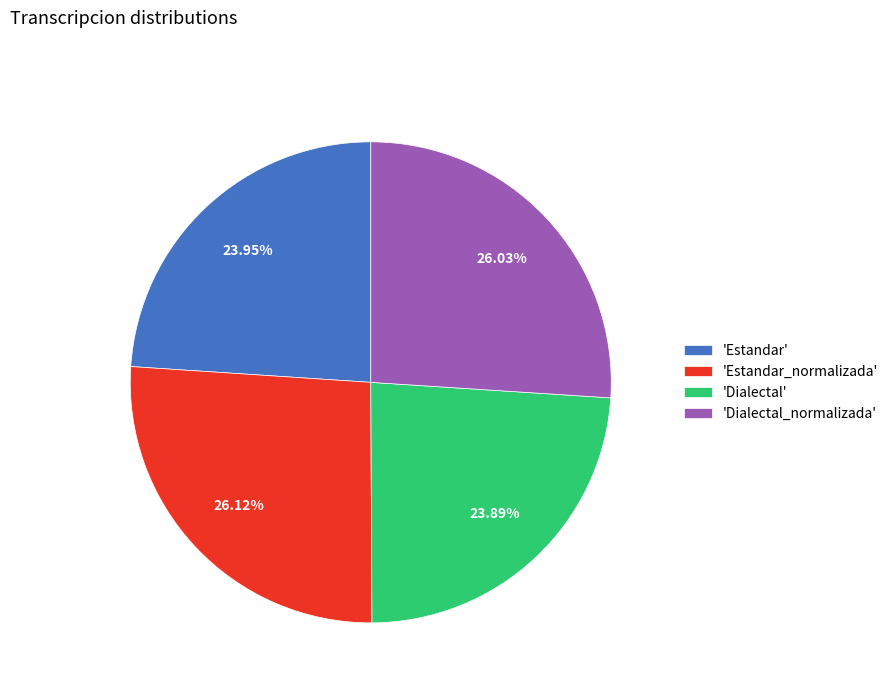

Between 'Dialectal_normalizada' and 'Estandar', which is larger?

'Dialectal_normalizada'